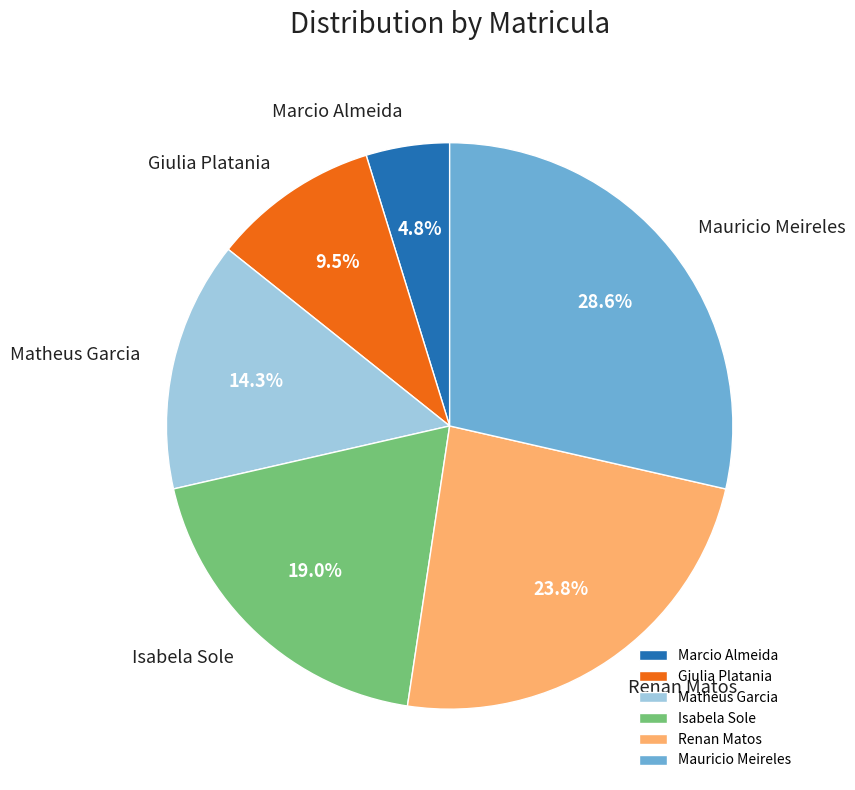

How many segments does this pie chart have?

6